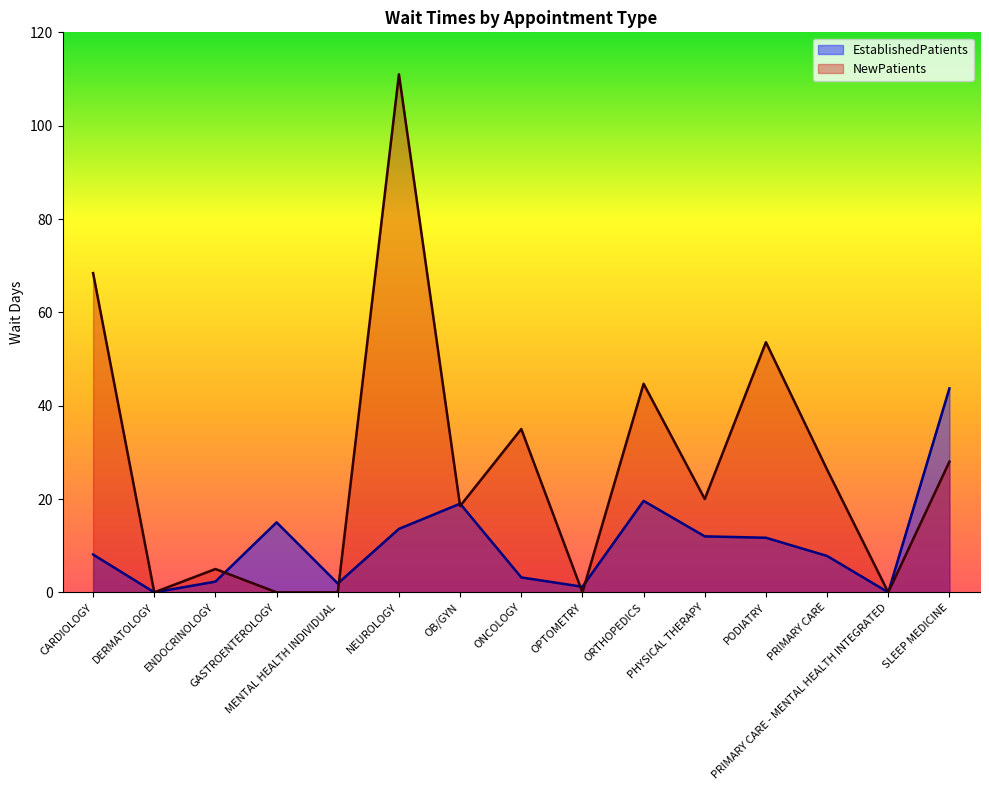

Rank the series by their average value, from lowest to highest.

EstablishedPatients, NewPatients